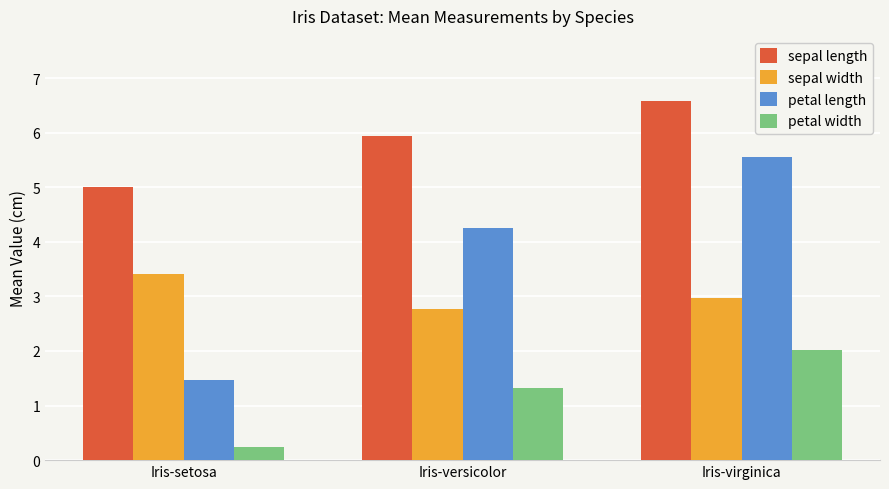

What is the value of the sepal width bar at the 1st from the left?

3.4